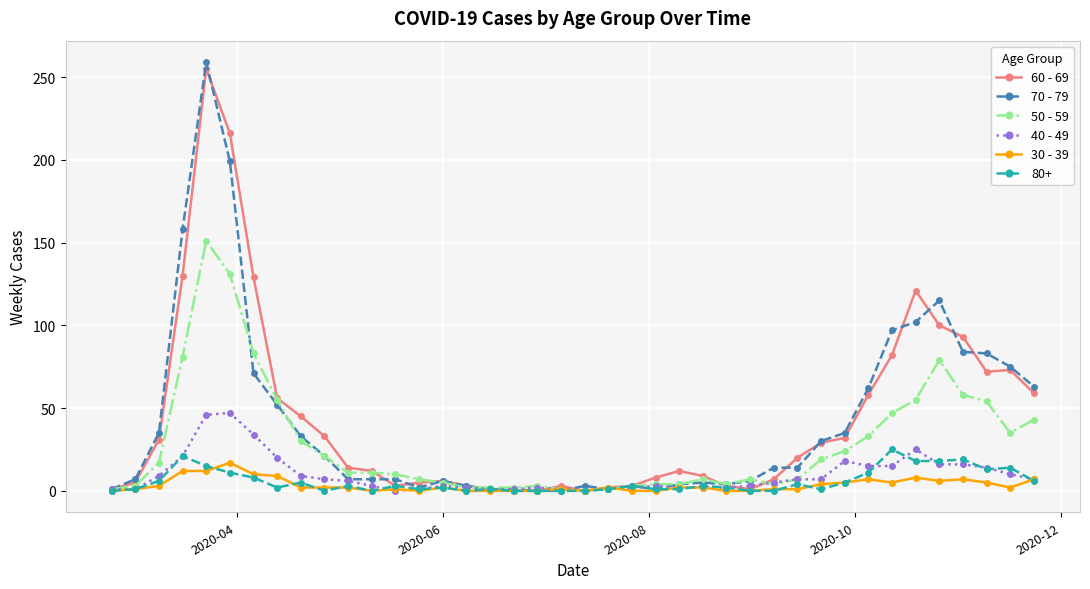

Which series has the widest spread of values?

70 - 79